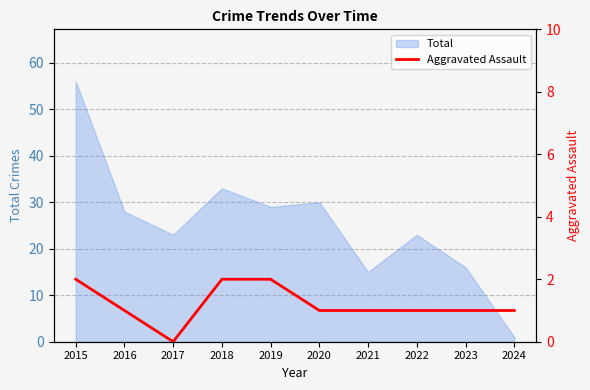

Reading right to left, list all the values displayed in this chart.

1	1	1	1	1	2	2	0	1	2